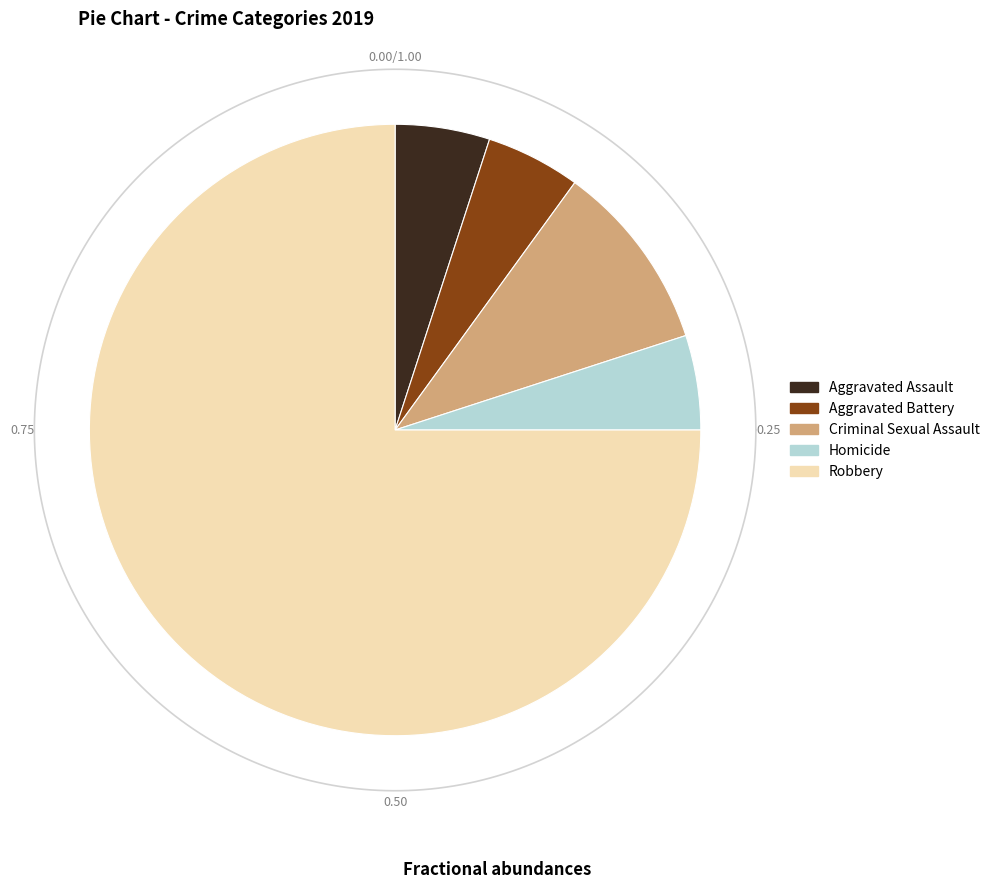

To the nearest percent, what is the combined percentage of Robbery and Aggravated Assault?

80%